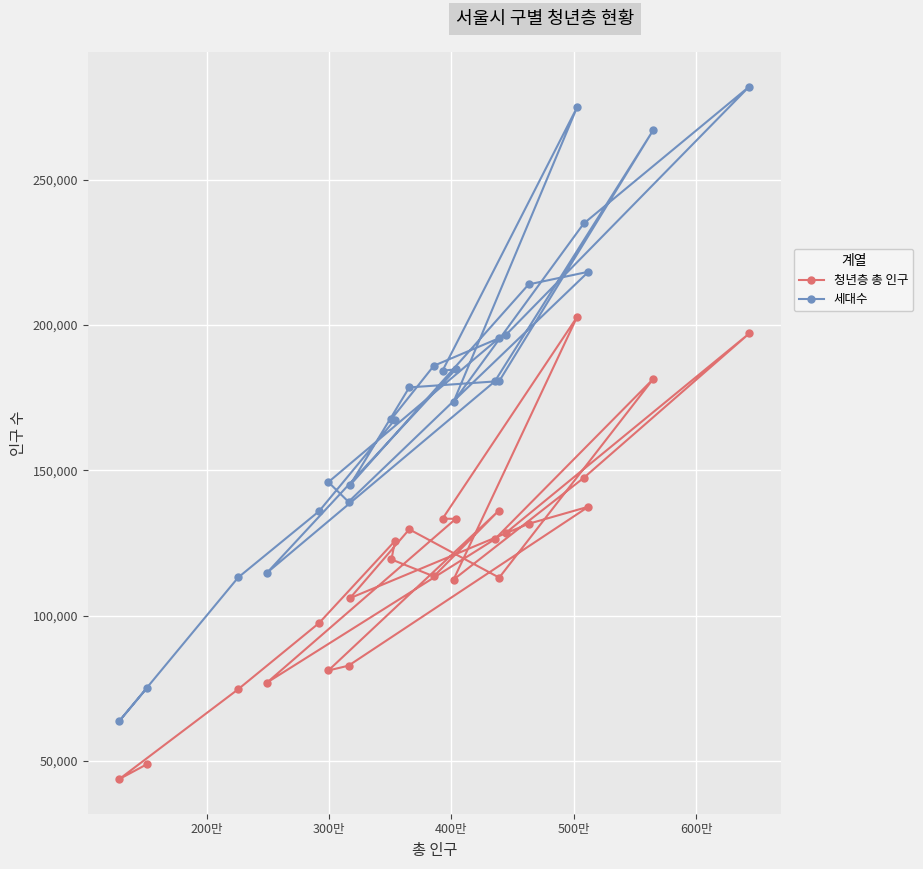

Which series has the widest spread of values?

세대수